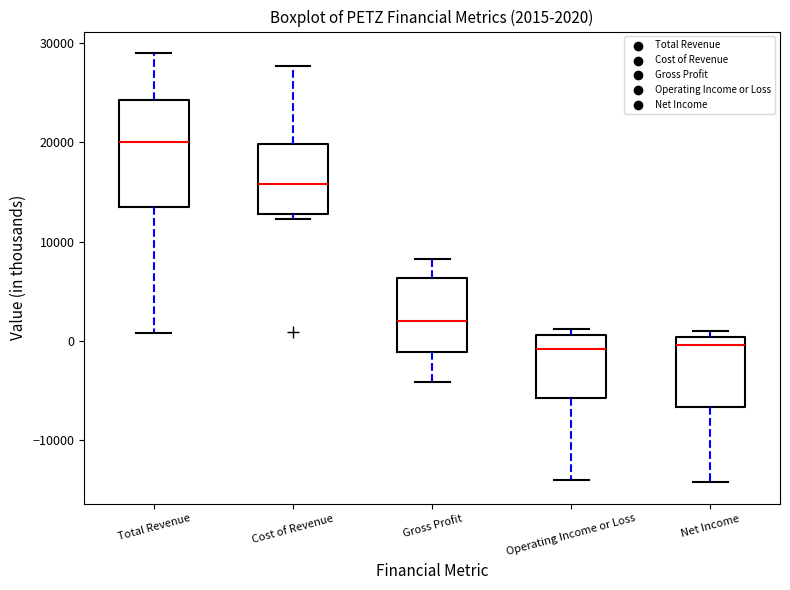

Comparing the boxes themselves (not the whiskers), which one is the tallest?

Total Revenue